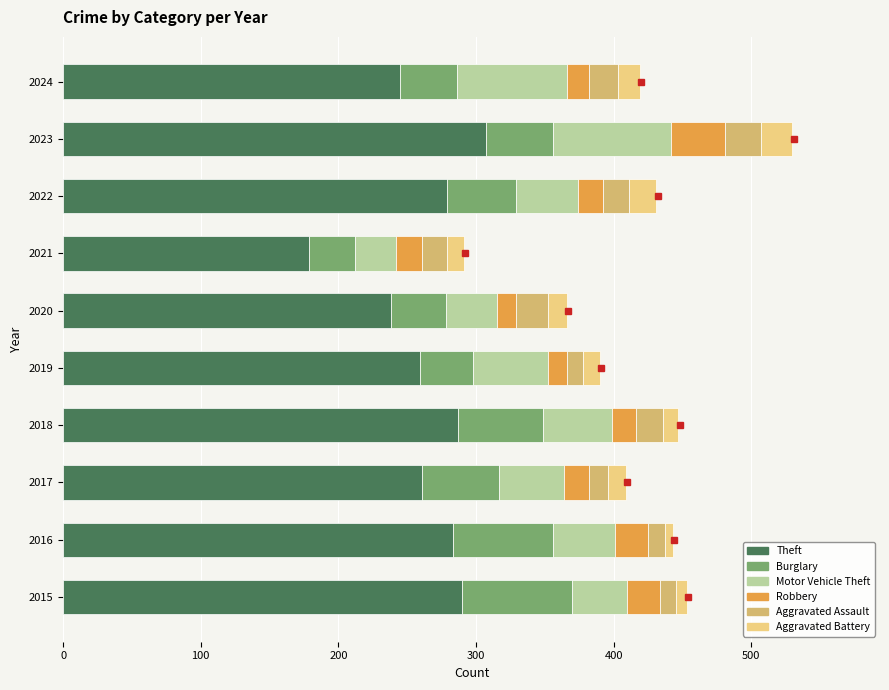

At which label does Theft reach its peak?

2023